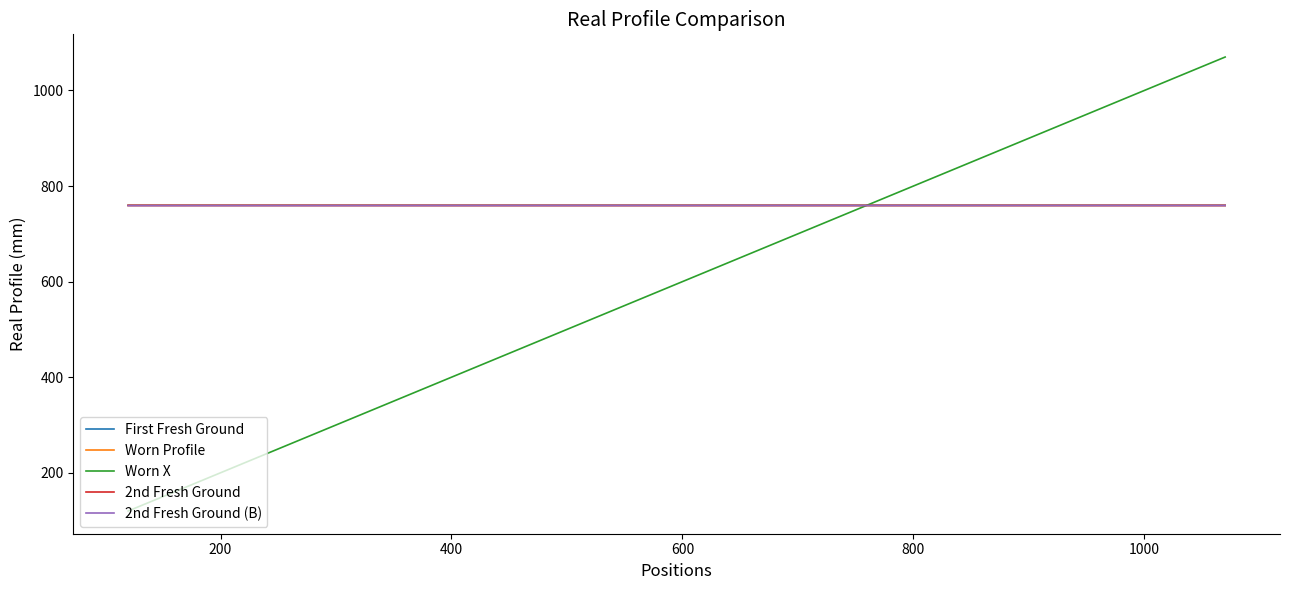

Is this an area chart (filled region under the line)?

No